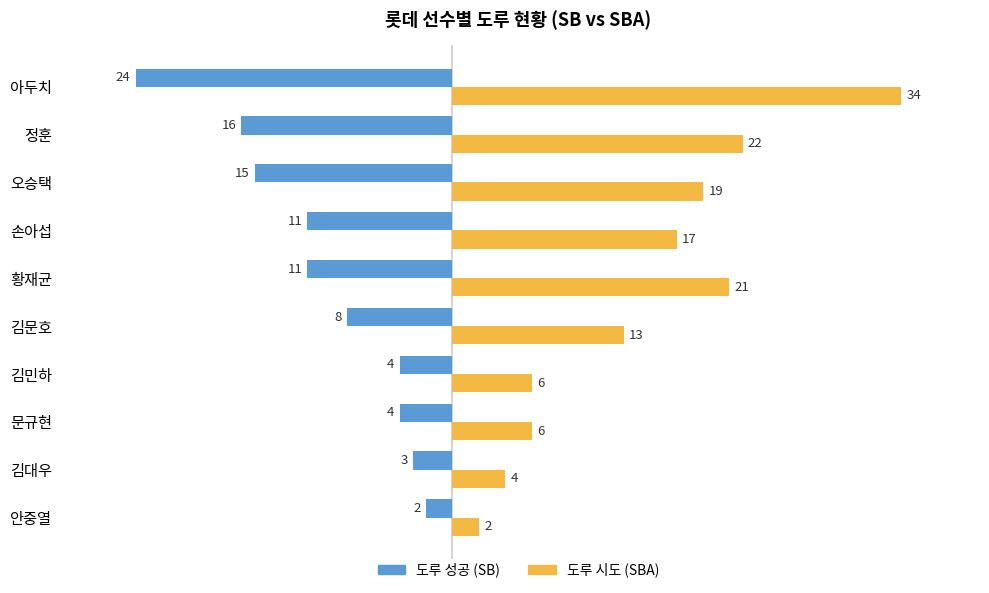

Which category has the highest value in the 도루 시도 (SBA) series?

아두치